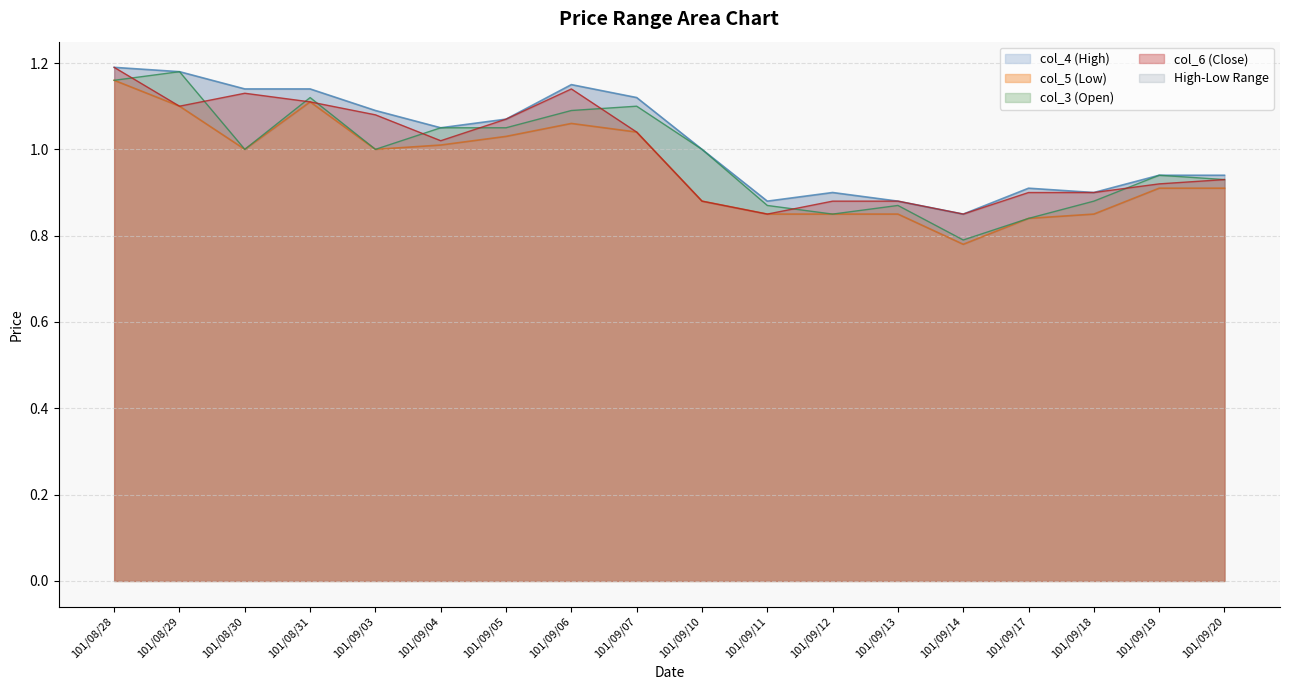

What is the smallest value displayed?

0.8